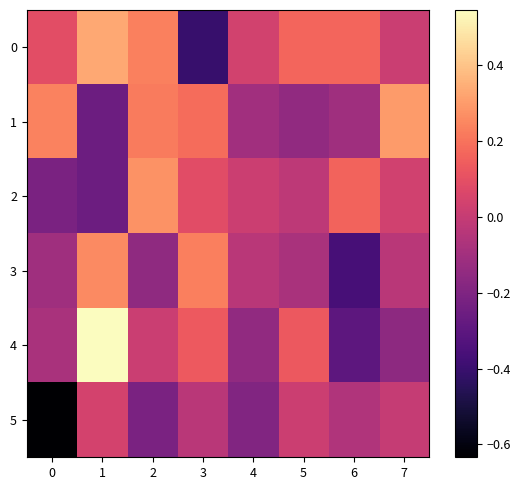

Which has a higher value, 1 or 3?

1